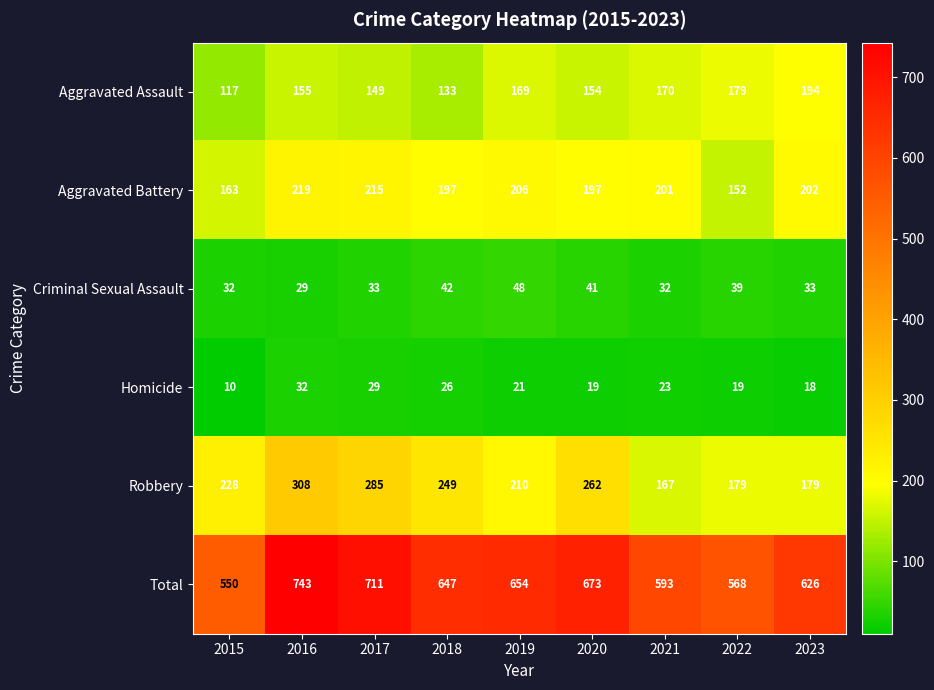

How many values in the Total series are below 647?

4